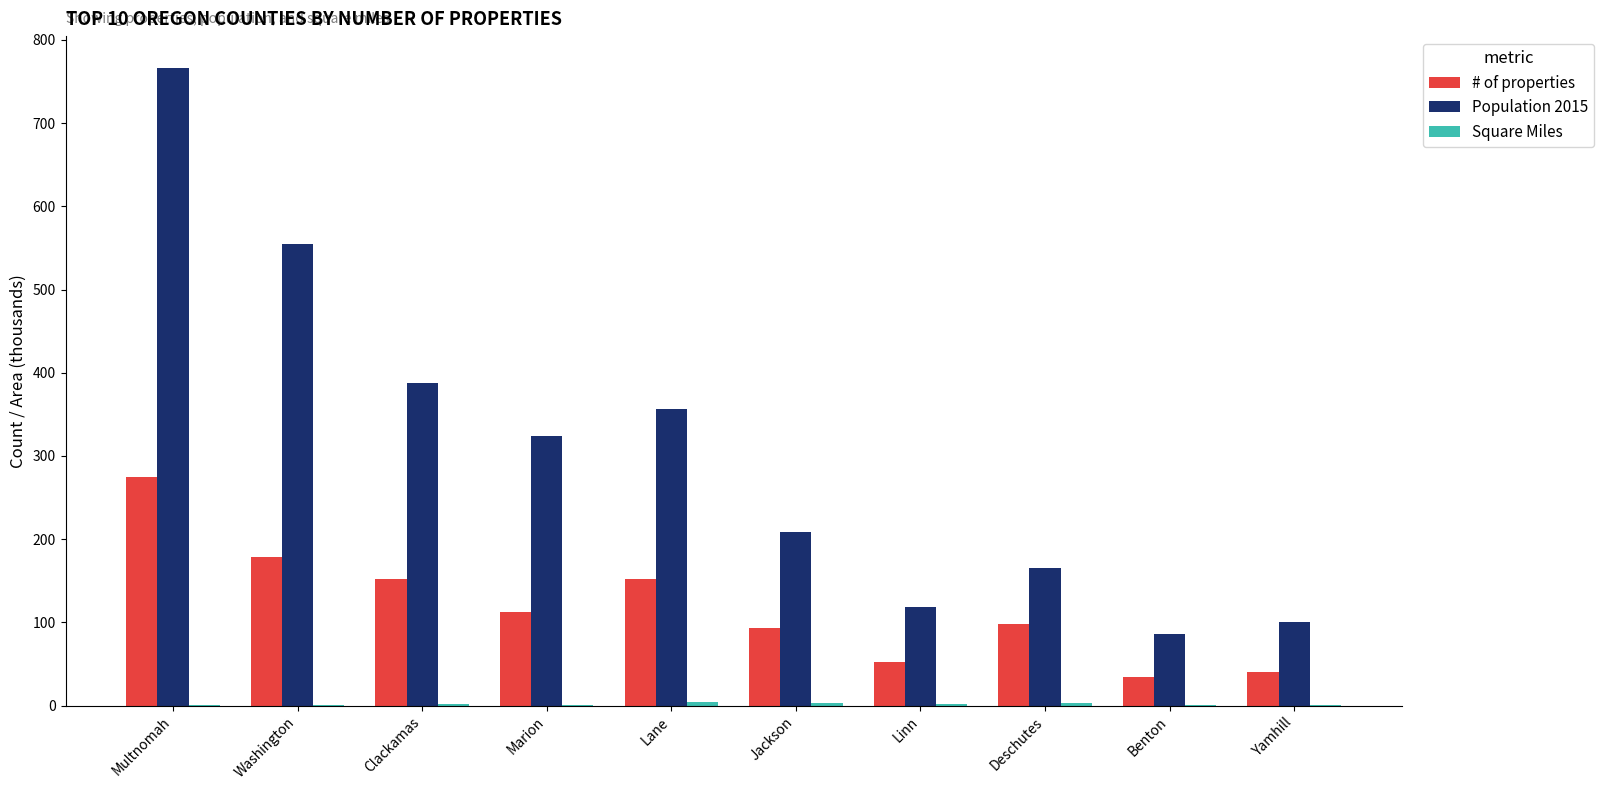

Which series has the largest total across all categories?

Population 2015